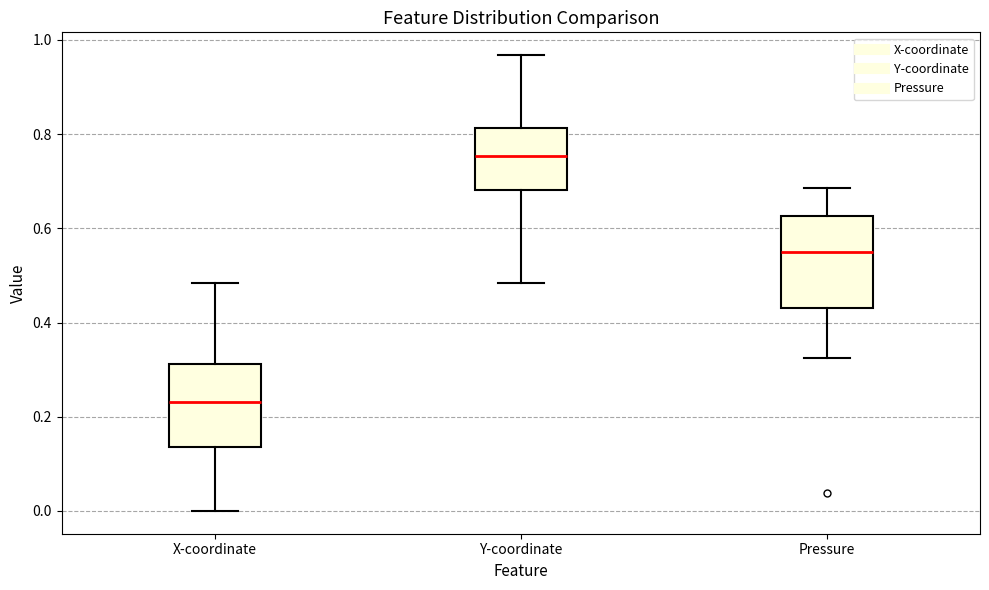

Reading left to right, transcribe this box plot: for each box, give where its median line is, the range the box spans, and where its two whiskers end, as read against the y-axis. The values are not printed on the chart, so give them approximately, as read against the axis.

X-coordinate: median 0.24, box 0.14 to 0.32, whiskers 0.00 to 0.48
Y-coordinate: median 0.76, box 0.68 to 0.82, whiskers 0.48 to 0.96
Pressure: median 0.54, box 0.44 to 0.62, whiskers 0.32 to 0.68